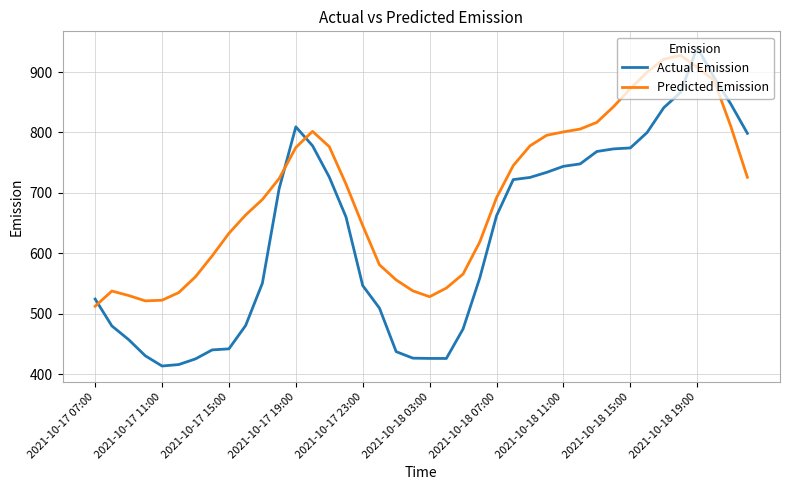

At how many categories does at least one series exceed 765?

17